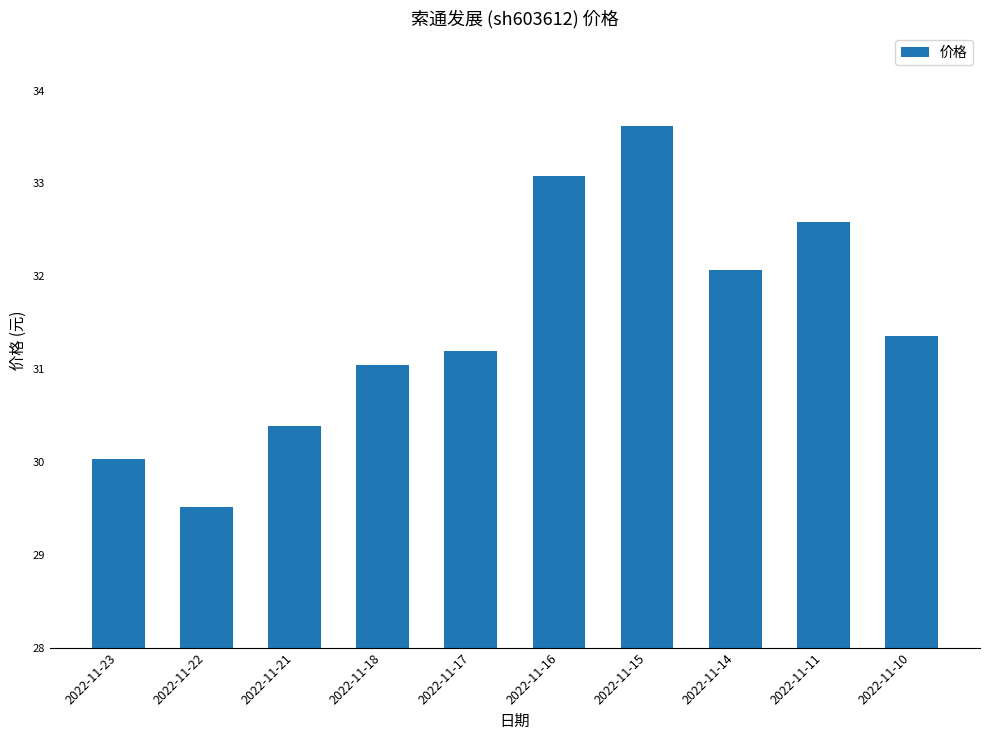

What is the average value?

31.5